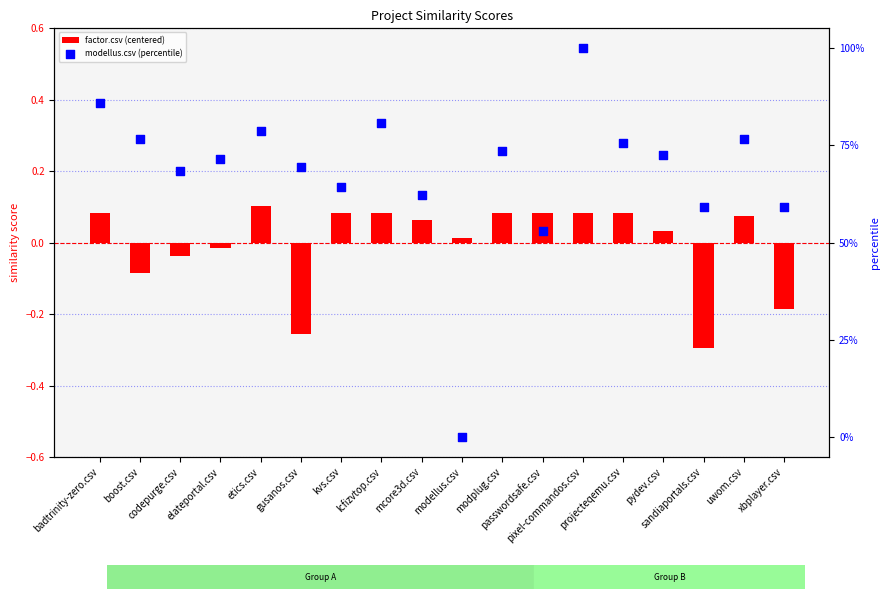

Which series reaches the minimum Y coordinate?

factor.csv (centered)